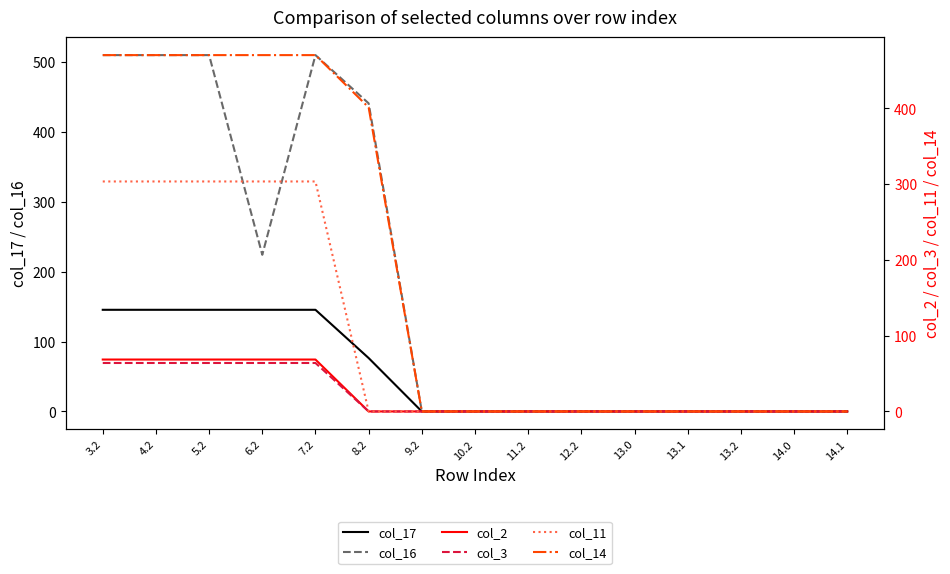

True or false: col_14 has more than 1 interior local peaks.

False